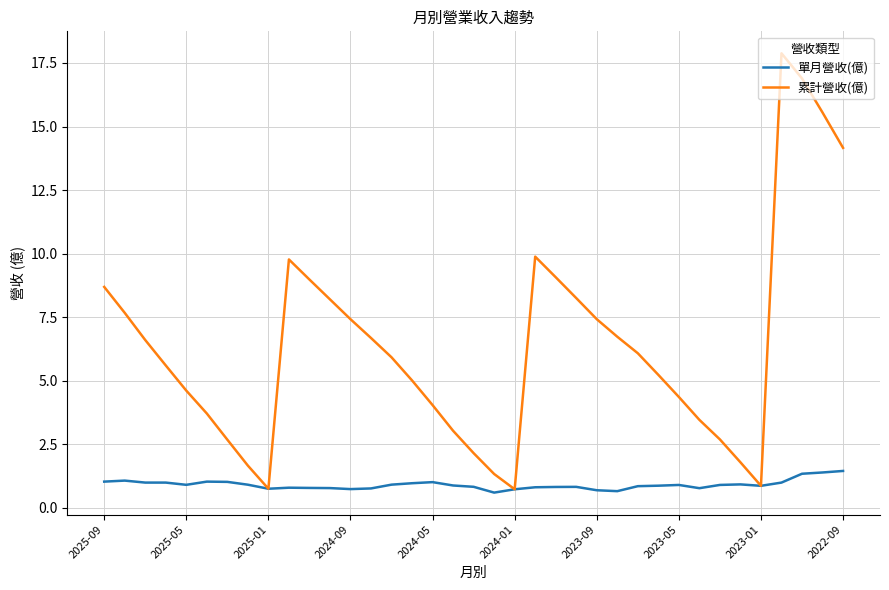

Which series has the largest total across all categories?

累計營收(億)